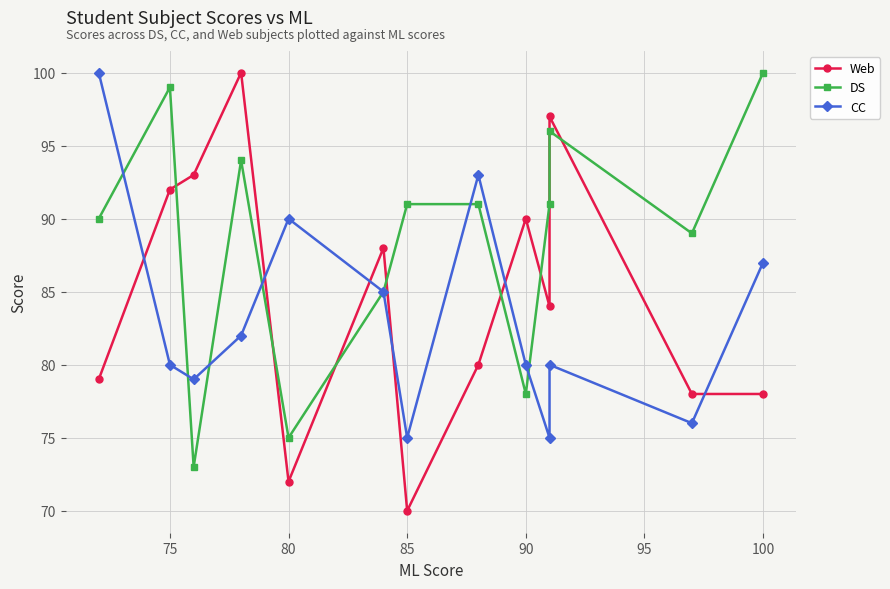

Reading left to right, extract all data points from this chart.

Web: 79	92	93	100	72	88	70	80	90	84	97	78	78
DS: 90	99	73	94	75	85	91	91	78	91	96	89	100
CC: 100	80	79	82	90	85	75	93	80	75	80	76	87